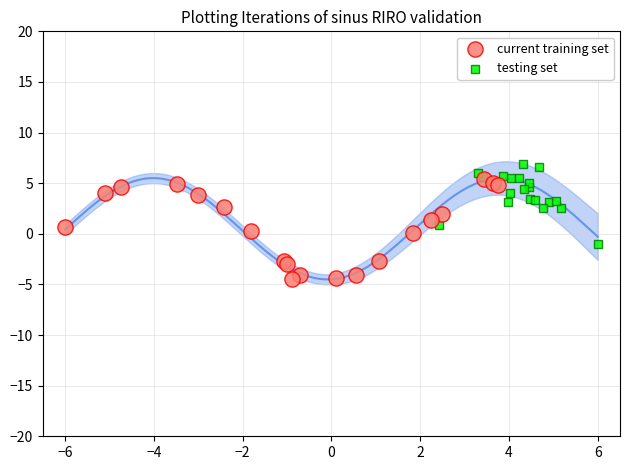

Which series has the widest spread of Y values?

current training set